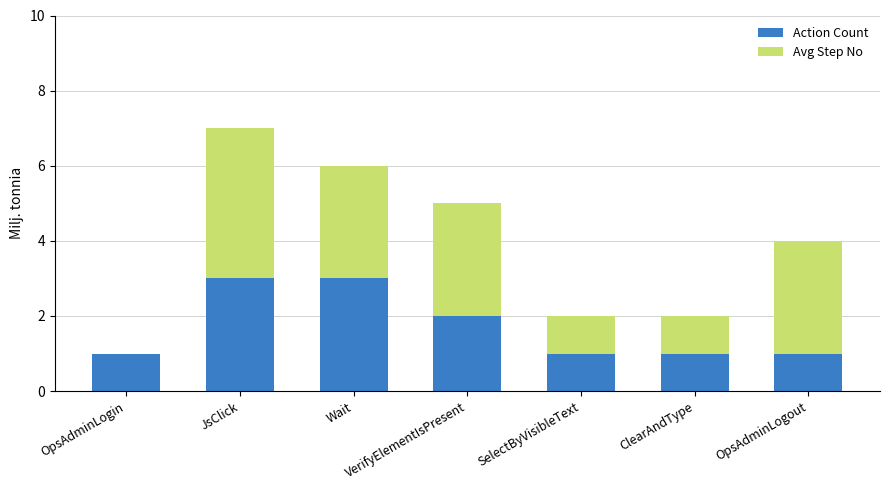

What value does the Action Count series have at ClearAndType?

1